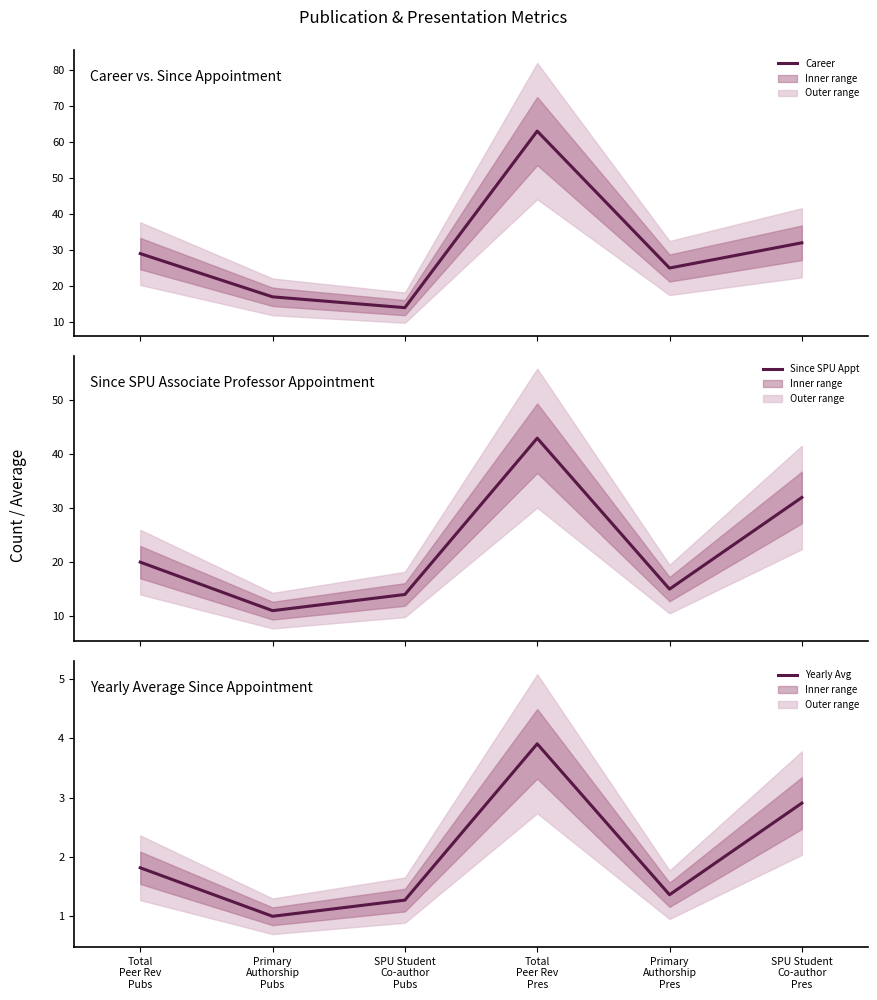

At which category is the sum across all series the highest?

Total
Peer Rev
Pres